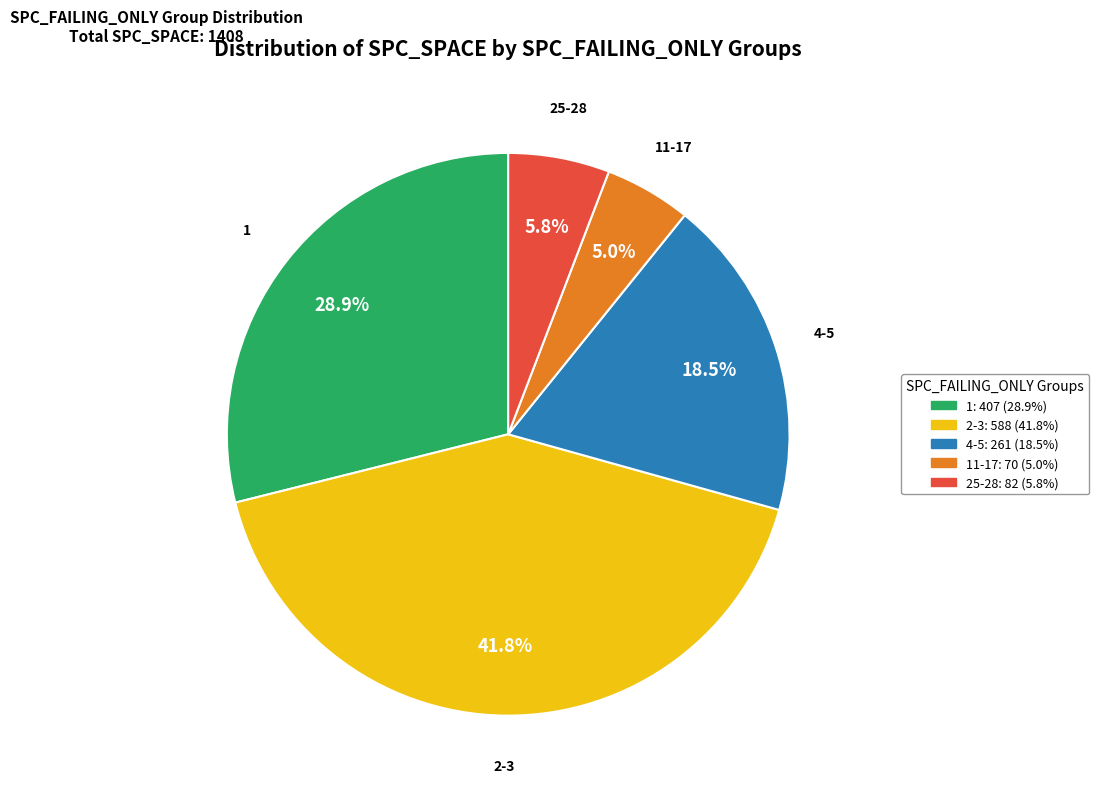

Does any single category account for the majority?

No